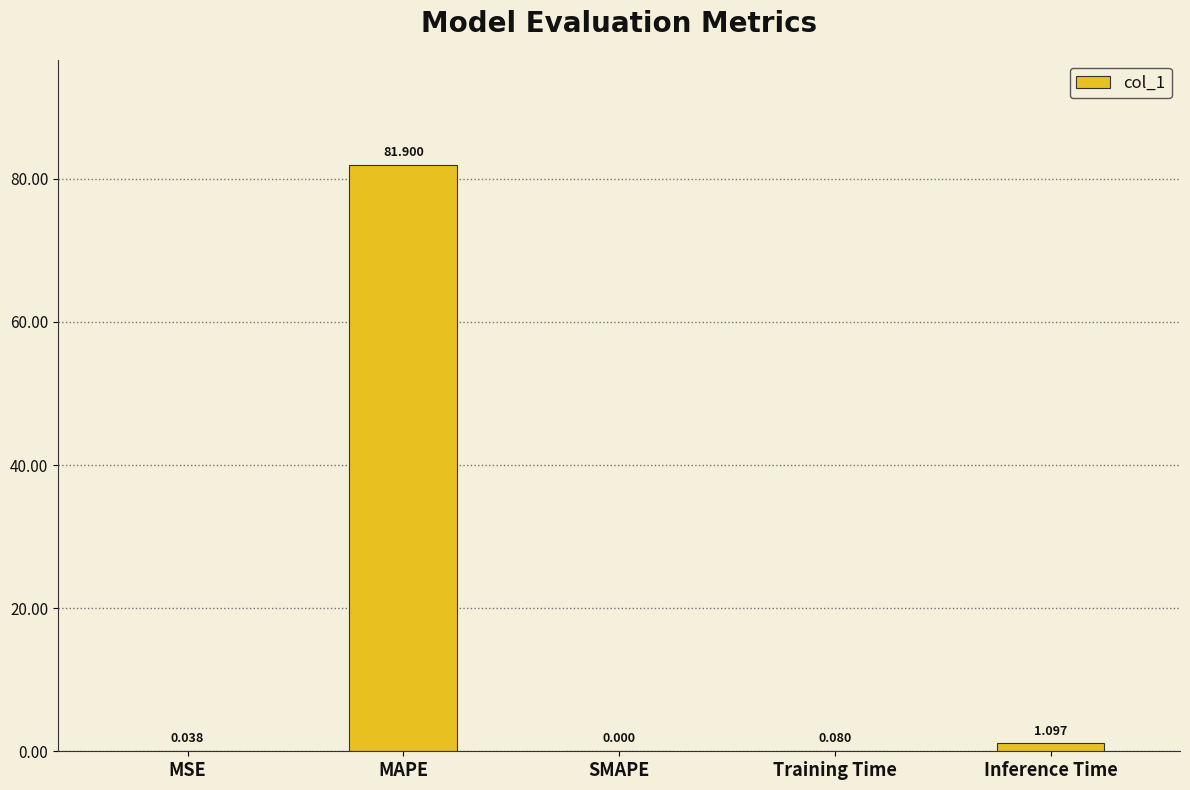

Which category has the highest value across all series?

MAPE